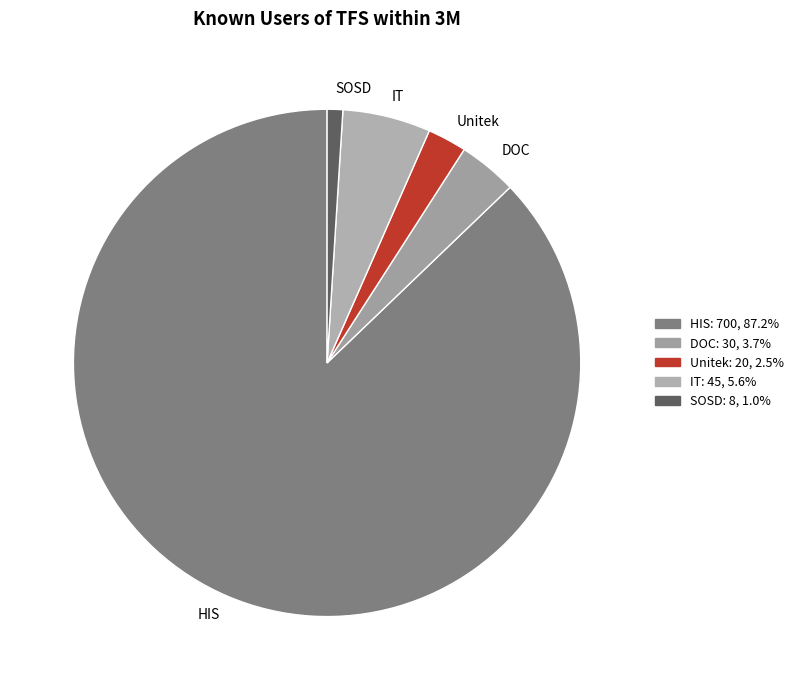

Between Unitek and SOSD, which is larger?

Unitek